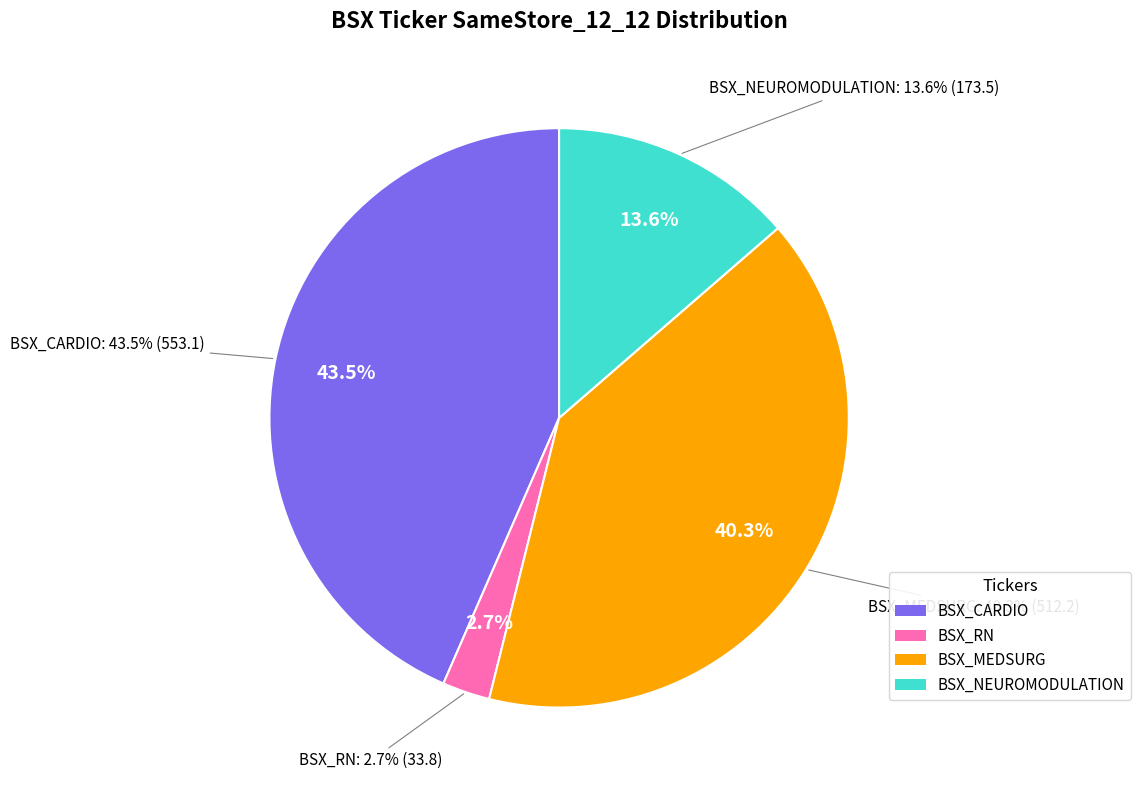

Is it true that BSX_CARDIO is 43% of the pie?

True